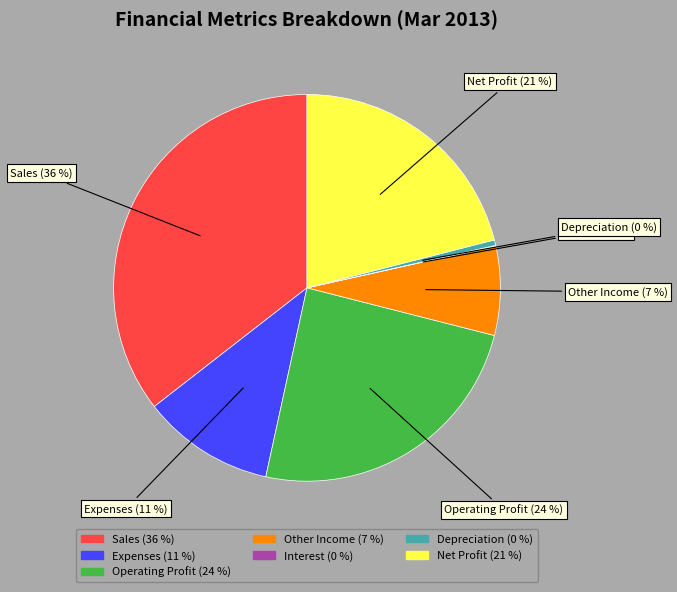

Between Other Income and Net Profit, which is larger?

Net Profit